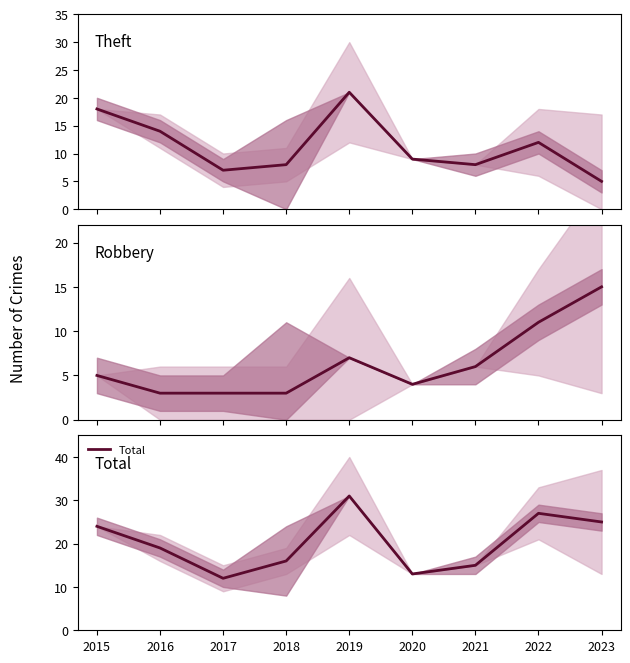

How many interior local valleys does the Robbery series have?

1